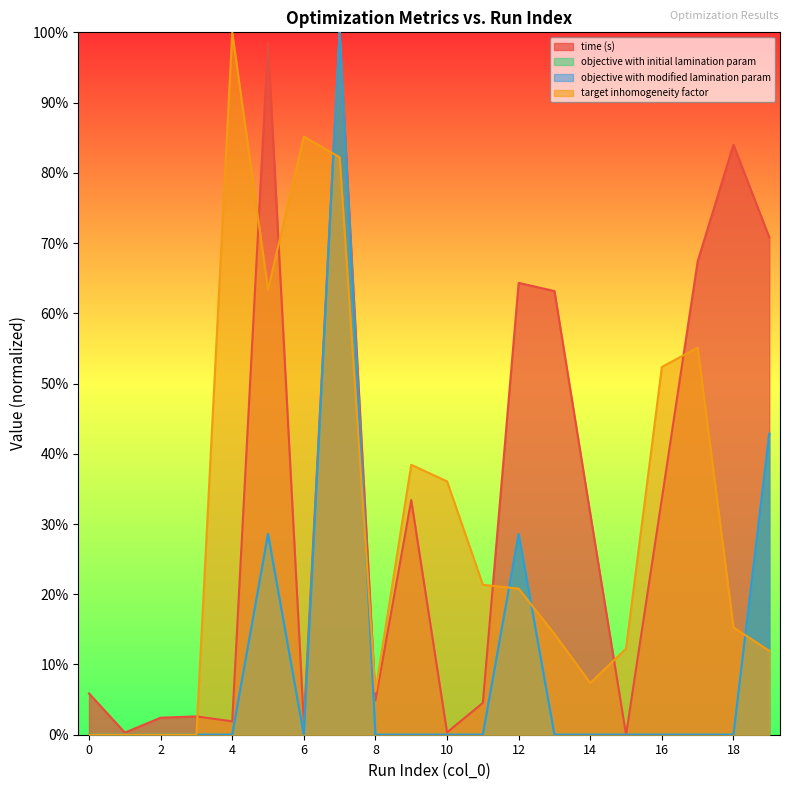

What is the spread (max minus min) of values at 6?

0.9